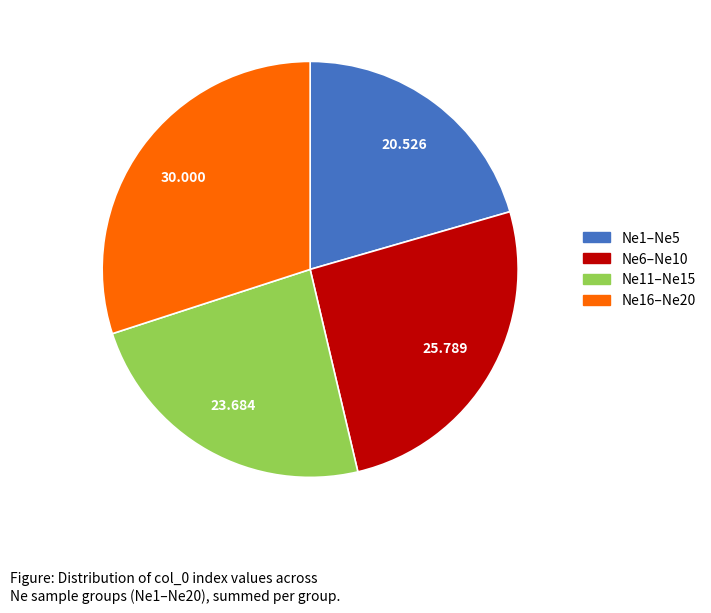

Is there a majority slice in this chart?

No